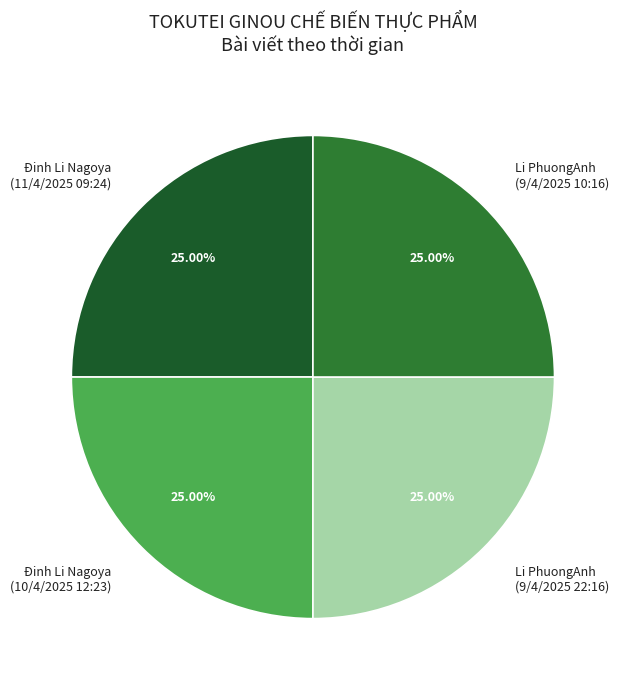

Approximately how many times larger is the value at Đinh Li Nagoya (11/4/2025 09:24) compared to Li PhuongAnh (9/4/2025 22:16)?

1.0